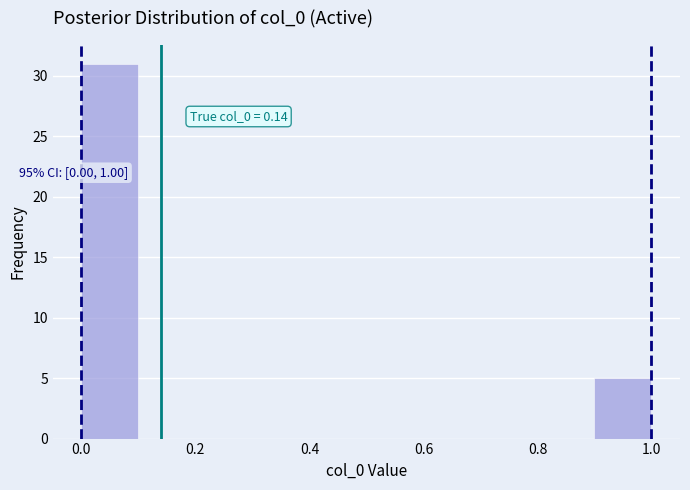

Over which range of the x-axis is the bar tallest?

0.0 to 0.1